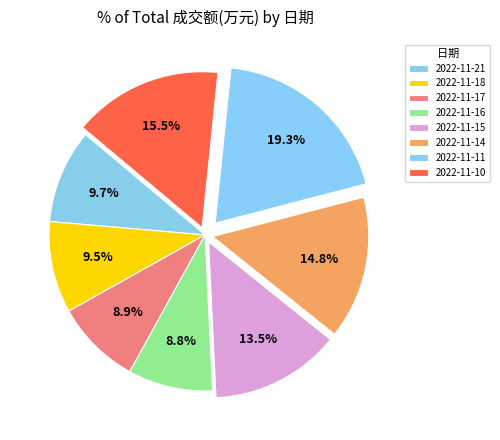

What is the largest slice in the pie chart?

2022-11-11